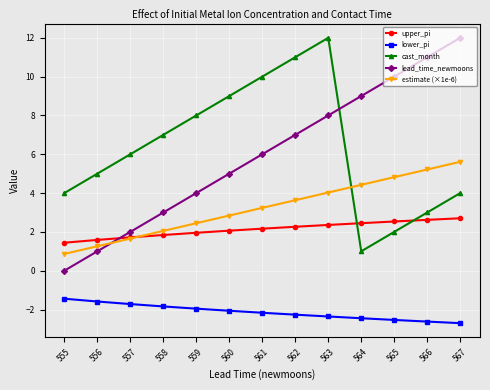

At which category is the sum across all series the highest?

563